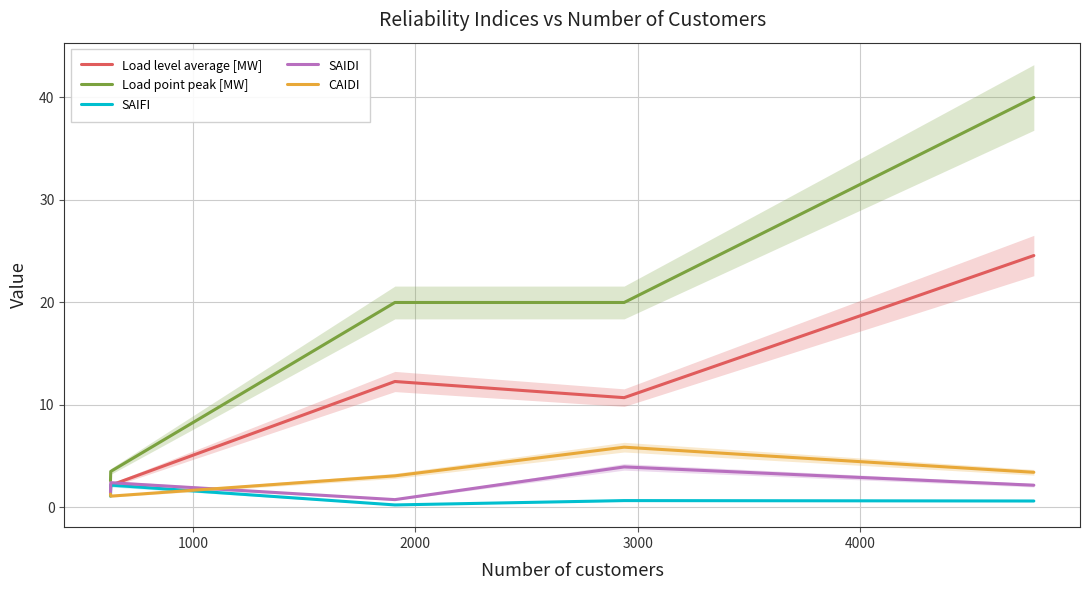

Is this an area chart (filled region under the line)?

No